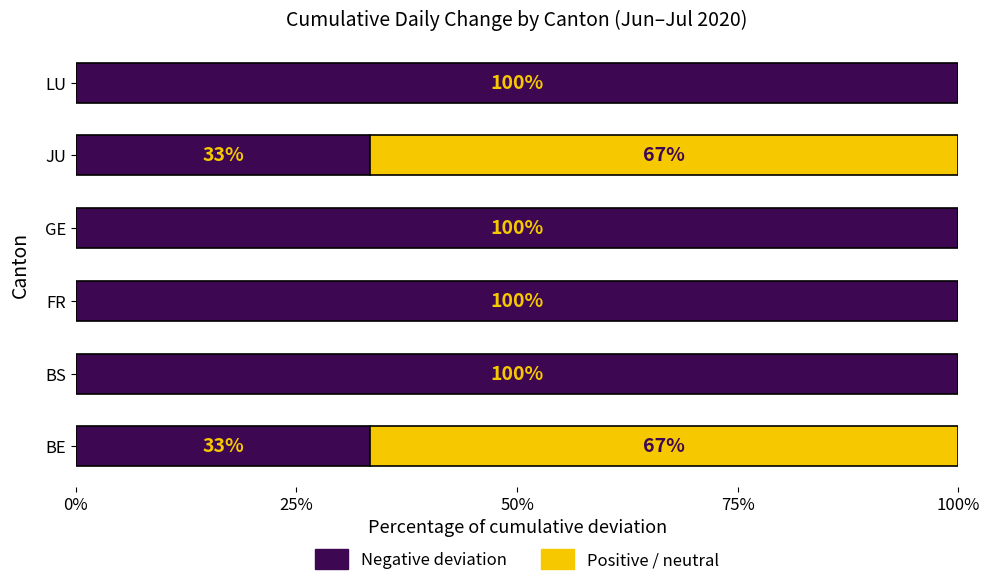

What are all the series names shown in the legend?

Negative deviation, Positive / neutral